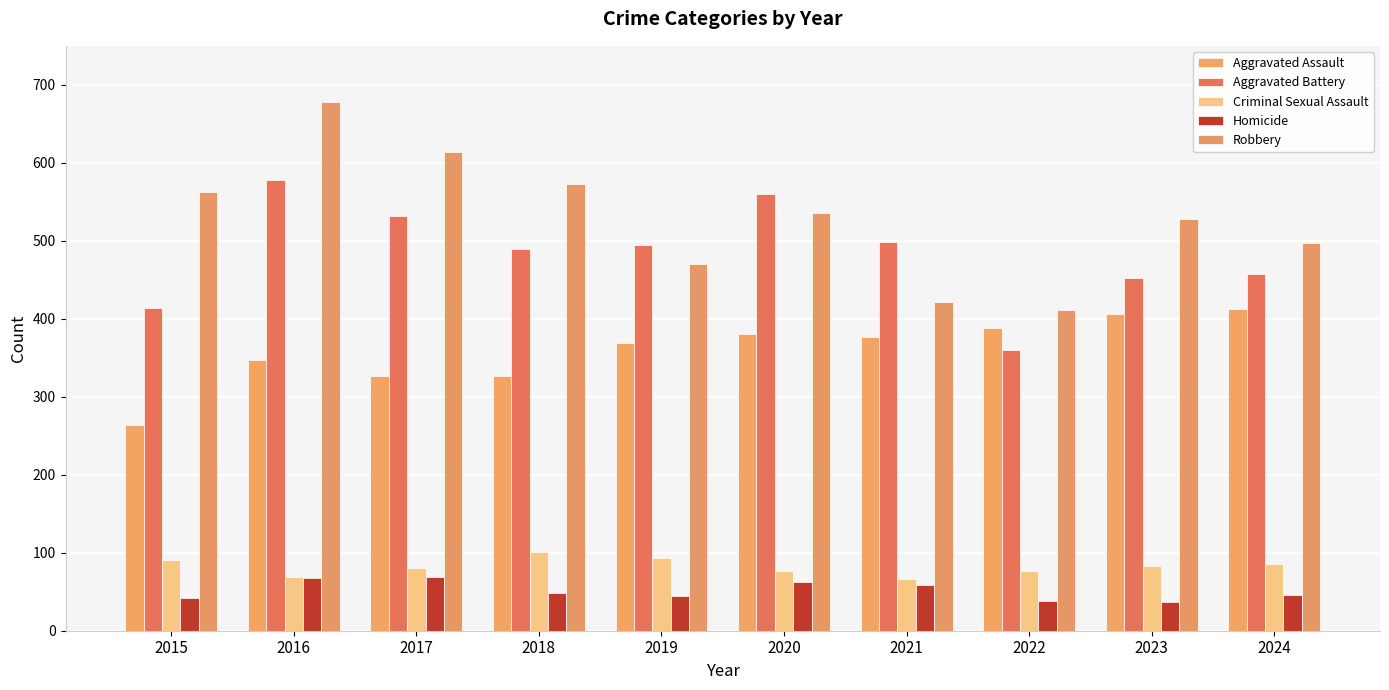

Count the number of data series in this chart.

5